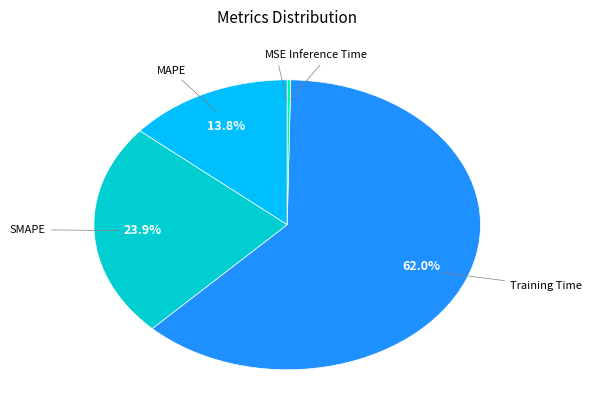

Is there any slice that represents more than half of the pie?

Yes